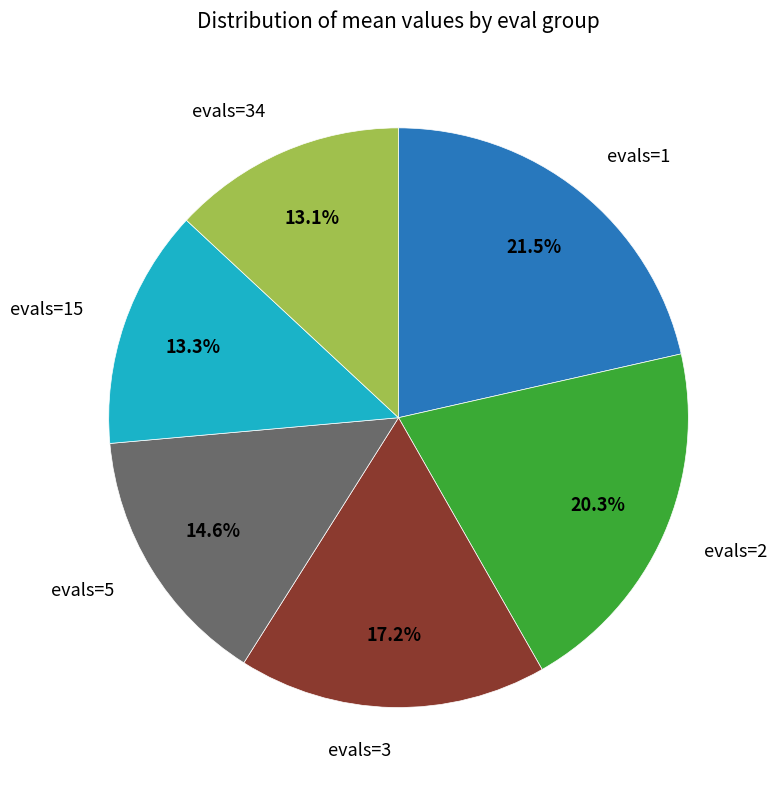

Is there any slice that represents more than half of the pie?

No